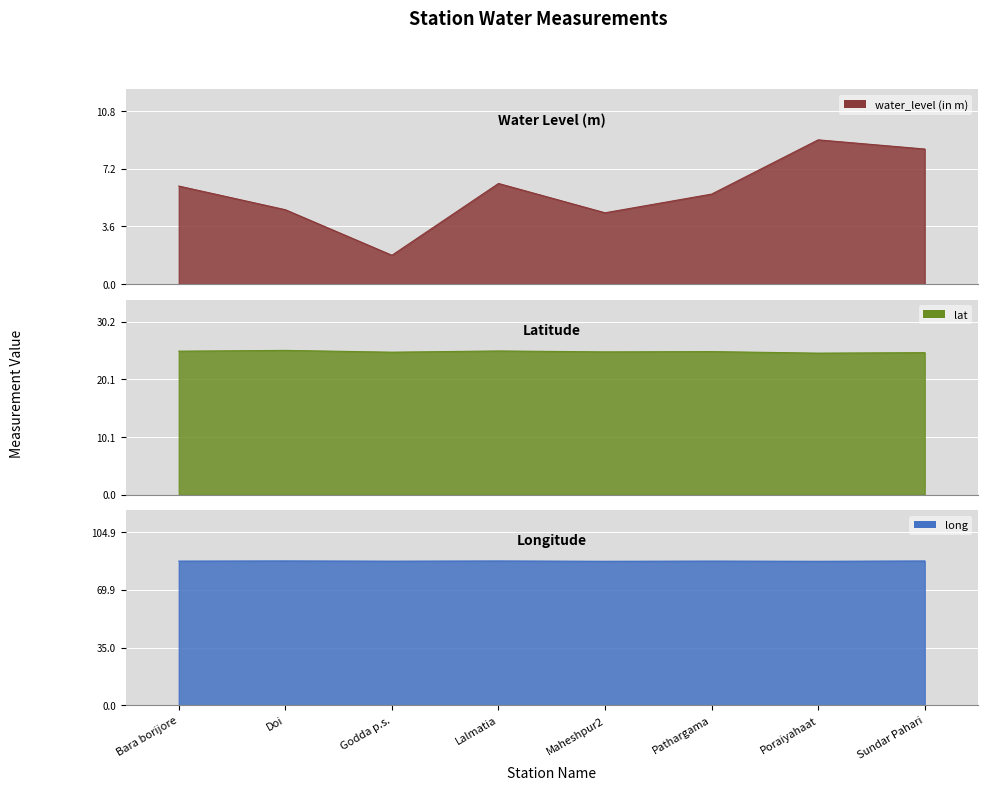

At Godda p.s., list the series in order from largest to smallest.

long, lat, water_level (in m)